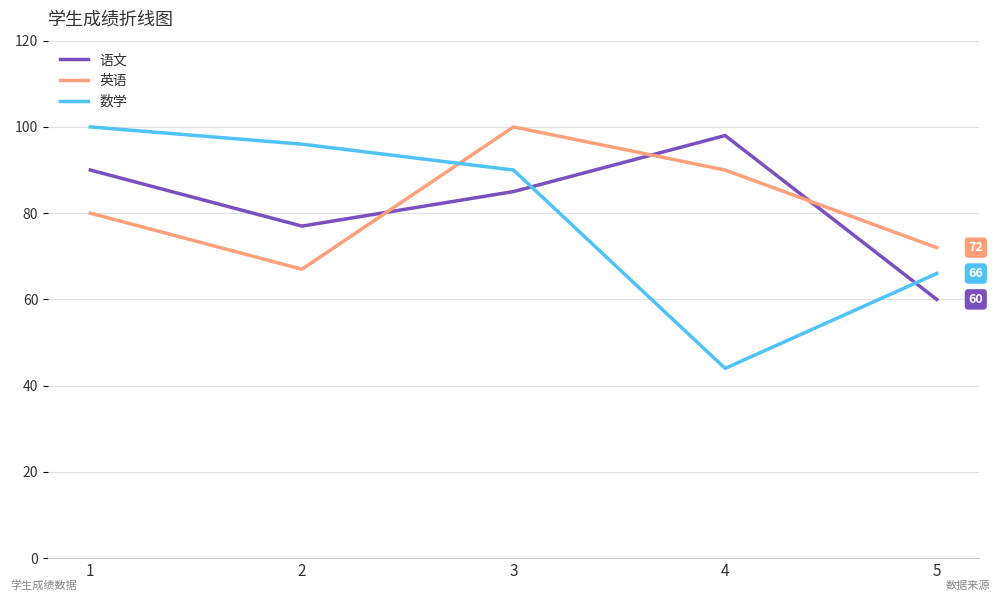

At which category does the chart reach its minimum across all series?

4